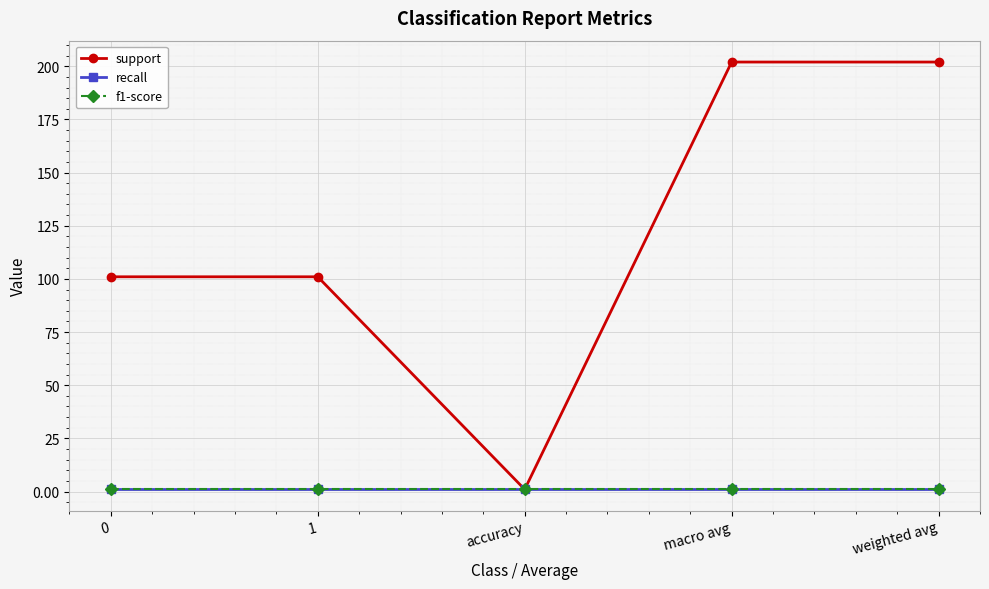

Read the support value at macro avg, to the nearest 10.

200